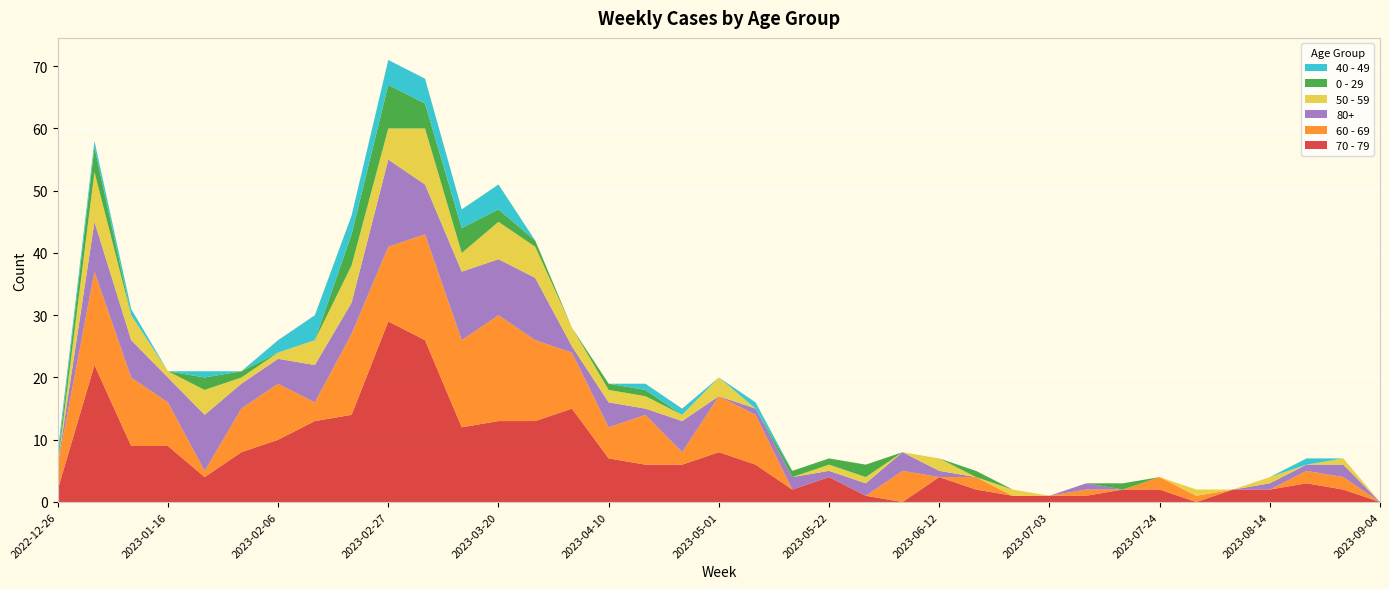

Reading left to right, what are all the values shown in this chart?

70 - 79: 2022-12-26=2	2023-01-02=22	2023-01-09=9	2023-01-16=9	2023-01-23=4	2023-01-30=8	2023-02-06=10	2023-02-13=13	2023-02-20=14	2023-02-27=29	2023-03-06=26	2023-03-13=12	2023-03-20=13	2023-03-27=13	2023-04-03=15	2023-04-10=7	2023-04-17=6	2023-04-24=6	2023-05-01=8	2023-05-08=6	2023-05-15=2	2023-05-22=4	2023-05-29=1	2023-06-05=0	2023-06-12=4	2023-06-19=2	2023-06-26=1	2023-07-03=1	2023-07-10=1	2023-07-17=2	2023-07-24=2	2023-07-31=0	2023-08-07=2	2023-08-14=2	2023-08-21=3	2023-08-28=2	2023-09-04=0
60 - 69: 2022-12-26=4	2023-01-02=15	2023-01-09=11	2023-01-16=7	2023-01-23=1	2023-01-30=7	2023-02-06=9	2023-02-13=3	2023-02-20=13	2023-02-27=12	2023-03-06=17	2023-03-13=14	2023-03-20=17	2023-03-27=13	2023-04-03=9	2023-04-10=5	2023-04-17=8	2023-04-24=2	2023-05-01=9	2023-05-08=8	2023-05-15=0	2023-05-22=0	2023-05-29=0	2023-06-05=5	2023-06-12=0	2023-06-19=2	2023-06-26=0	2023-07-03=0	2023-07-10=1	2023-07-17=0	2023-07-24=2	2023-07-31=1	2023-08-07=0	2023-08-14=0	2023-08-21=2	2023-08-28=2	2023-09-04=0
80+: 2022-12-26=0	2023-01-02=8	2023-01-09=6	2023-01-16=4	2023-01-23=9	2023-01-30=4	2023-02-06=4	2023-02-13=6	2023-02-20=5	2023-02-27=14	2023-03-06=8	2023-03-13=11	2023-03-20=9	2023-03-27=10	2023-04-03=1	2023-04-10=4	2023-04-17=1	2023-04-24=5	2023-05-01=0	2023-05-08=1	2023-05-15=2	2023-05-22=1	2023-05-29=2	2023-06-05=3	2023-06-12=1	2023-06-19=0	2023-06-26=0	2023-07-03=0	2023-07-10=1	2023-07-17=0	2023-07-24=0	2023-07-31=0	2023-08-07=0	2023-08-14=1	2023-08-21=1	2023-08-28=2	2023-09-04=0
50 - 59: 2022-12-26=0	2023-01-02=8	2023-01-09=4	2023-01-16=1	2023-01-23=4	2023-01-30=1	2023-02-06=1	2023-02-13=4	2023-02-20=6	2023-02-27=5	2023-03-06=9	2023-03-13=3	2023-03-20=6	2023-03-27=5	2023-04-03=3	2023-04-10=2	2023-04-17=2	2023-04-24=1	2023-05-01=3	2023-05-08=0	2023-05-15=0	2023-05-22=1	2023-05-29=1	2023-06-05=0	2023-06-12=2	2023-06-19=0	2023-06-26=1	2023-07-03=0	2023-07-10=0	2023-07-17=0	2023-07-24=0	2023-07-31=1	2023-08-07=0	2023-08-14=1	2023-08-21=0	2023-08-28=1	2023-09-04=0
0 - 29: 2022-12-26=1	2023-01-02=4	2023-01-09=0	2023-01-16=0	2023-01-23=2	2023-01-30=1	2023-02-06=0	2023-02-13=0	2023-02-20=5	2023-02-27=7	2023-03-06=4	2023-03-13=4	2023-03-20=2	2023-03-27=1	2023-04-03=0	2023-04-10=1	2023-04-17=1	2023-04-24=0	2023-05-01=0	2023-05-08=0	2023-05-15=1	2023-05-22=1	2023-05-29=2	2023-06-05=0	2023-06-12=0	2023-06-19=1	2023-06-26=0	2023-07-03=0	2023-07-10=0	2023-07-17=1	2023-07-24=0	2023-07-31=0	2023-08-07=0	2023-08-14=0	2023-08-21=0	2023-08-28=0	2023-09-04=0
40 - 49: 2022-12-26=1	2023-01-02=1	2023-01-09=1	2023-01-16=0	2023-01-23=1	2023-01-30=0	2023-02-06=2	2023-02-13=4	2023-02-20=3	2023-02-27=4	2023-03-06=4	2023-03-13=3	2023-03-20=4	2023-03-27=0	2023-04-03=0	2023-04-10=0	2023-04-17=1	2023-04-24=1	2023-05-01=0	2023-05-08=1	2023-05-15=0	2023-05-22=0	2023-05-29=0	2023-06-05=0	2023-06-12=0	2023-06-19=0	2023-06-26=0	2023-07-03=0	2023-07-10=0	2023-07-17=0	2023-07-24=0	2023-07-31=0	2023-08-07=0	2023-08-14=0	2023-08-21=1	2023-08-28=0	2023-09-04=0